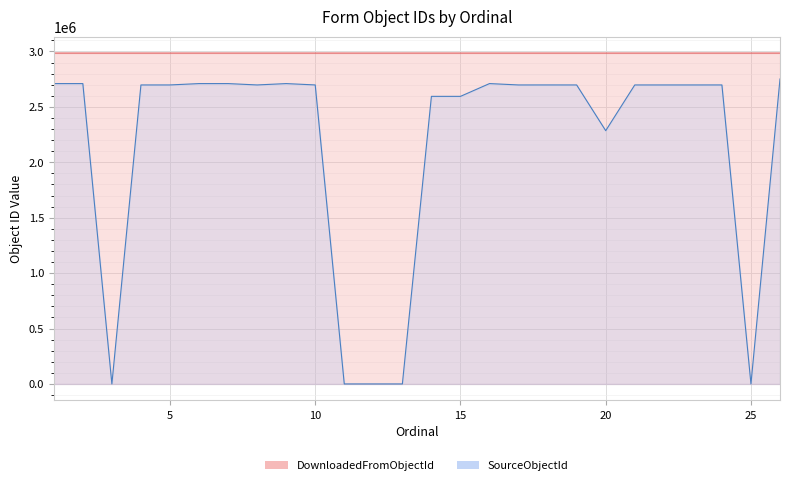

What are all the series names shown in the legend?

DownloadedFromObjectId, SourceObjectId